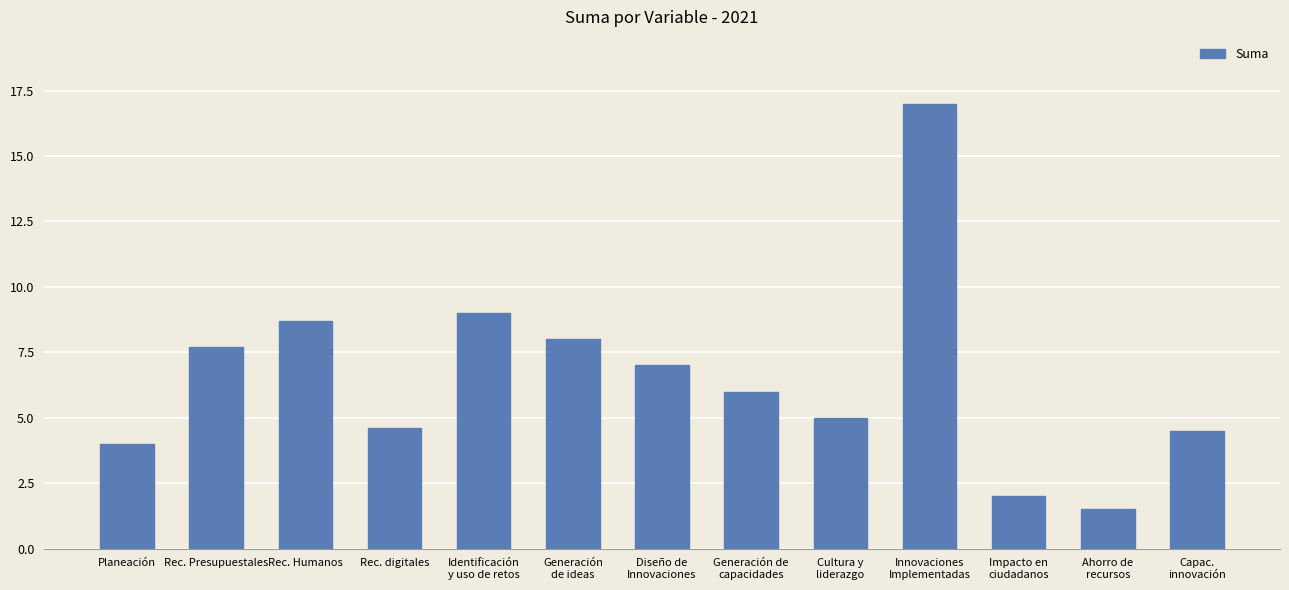

What is the difference between the second highest and minimum values?

7.5